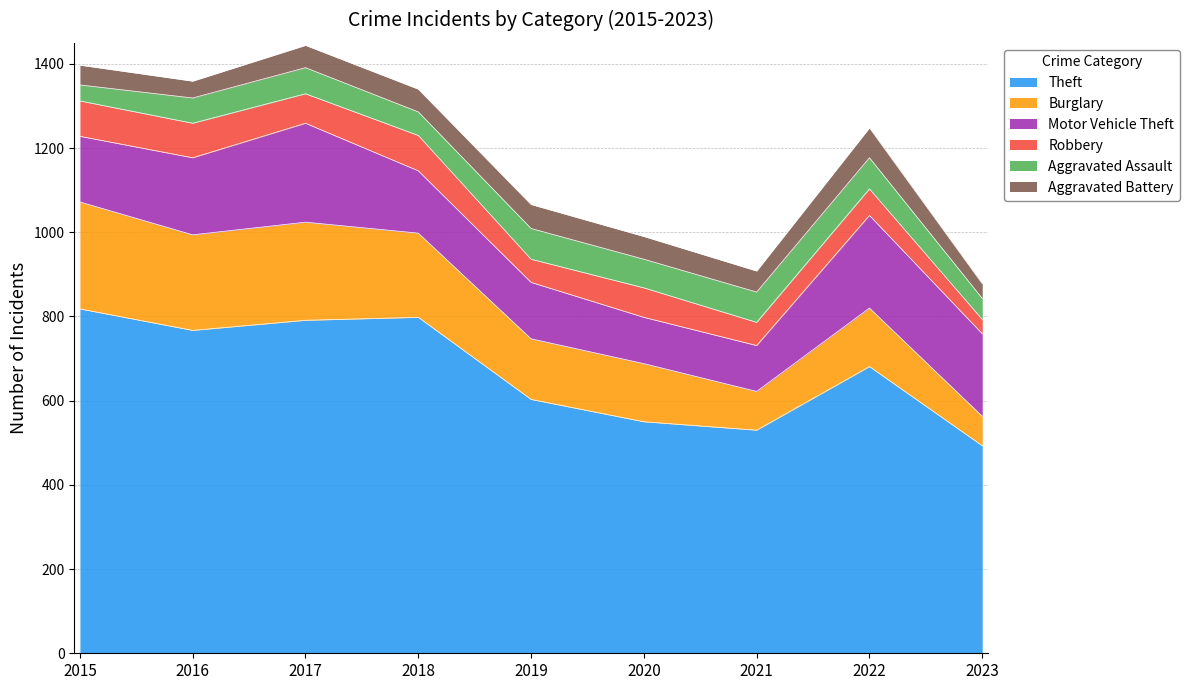

True or false: Robbery and Motor Vehicle Theft cross at least once.

False